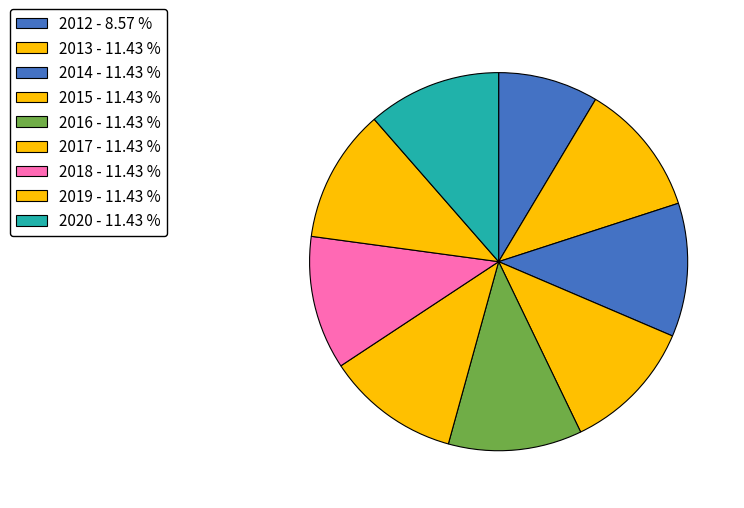

How many segments does this pie chart have?

9